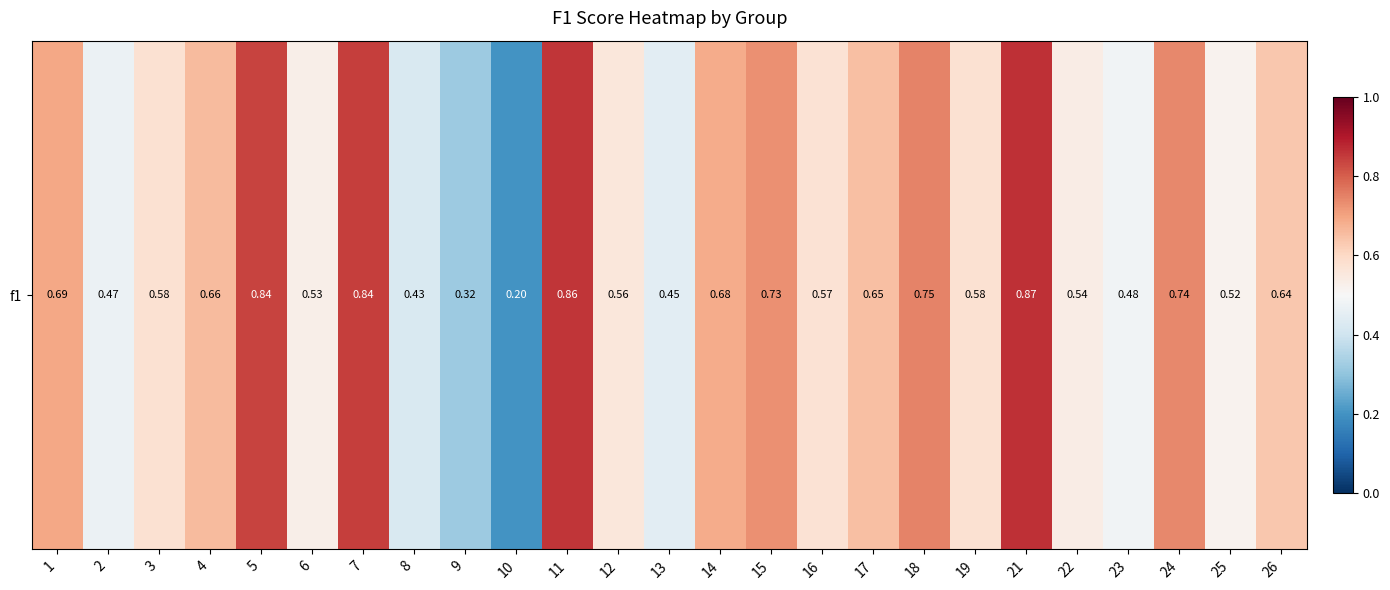

Between 2 and 6, which is larger?

6